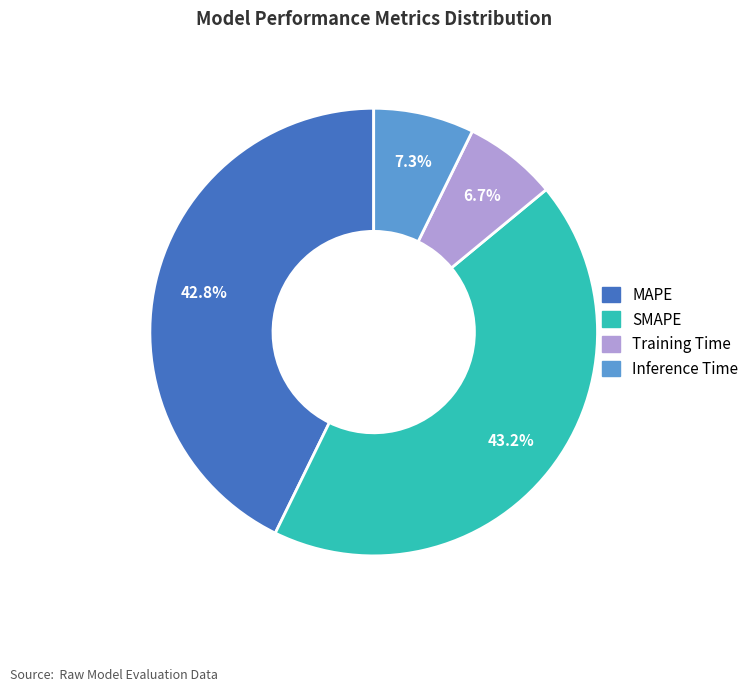

Combined, what portion of the pie is Inference Time and SMAPE?

50.5%